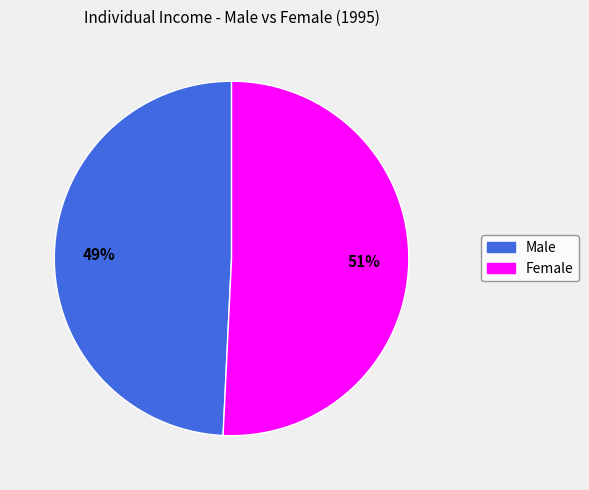

How many slices are in this pie chart?

2